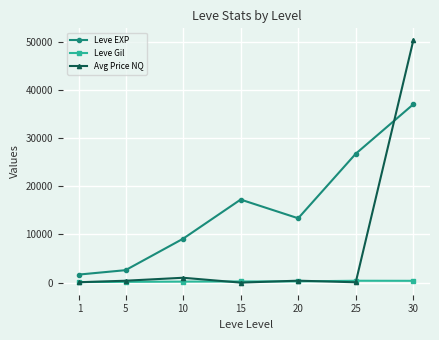

Rank the series by their average value, from highest to lowest.

Leve EXP, Avg Price NQ, Leve Gil